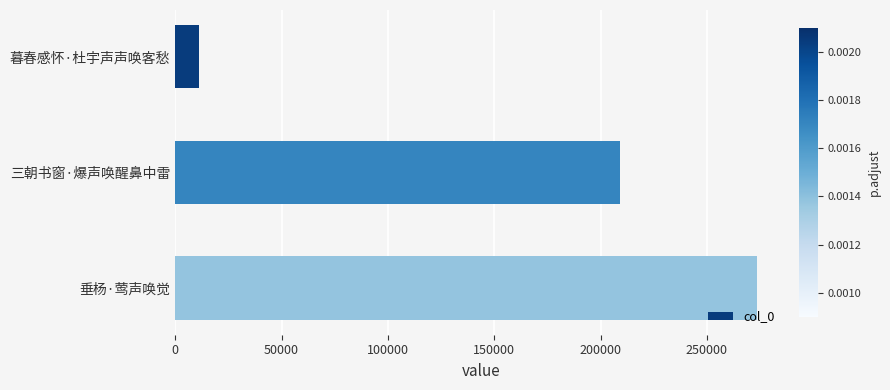

Are the bars horizontal?

Yes